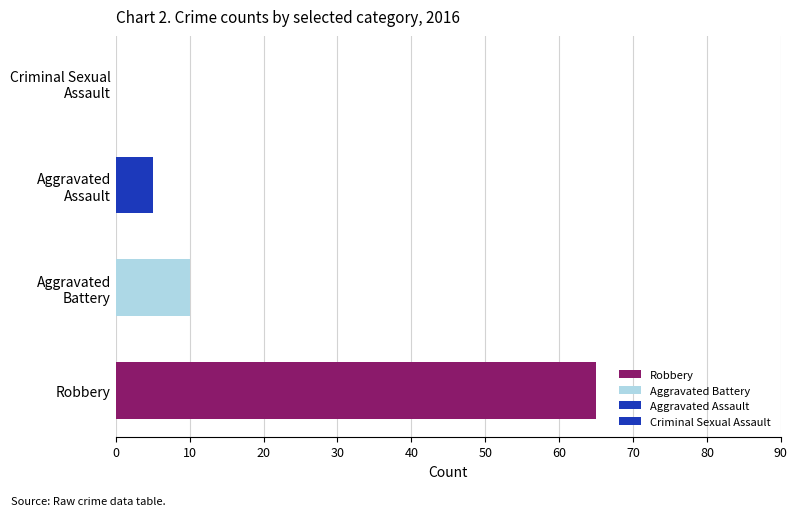

What is the sum of all values?

80